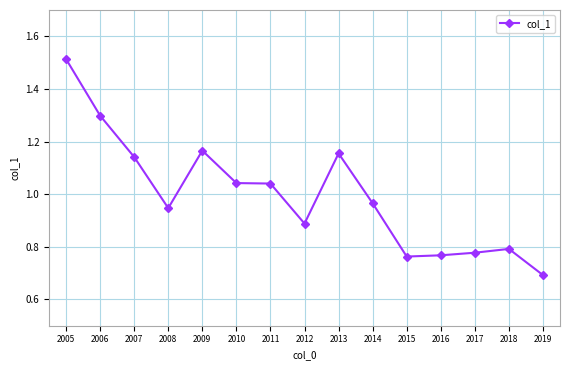

What is the difference between the values at 2009 and 2014?

0.2